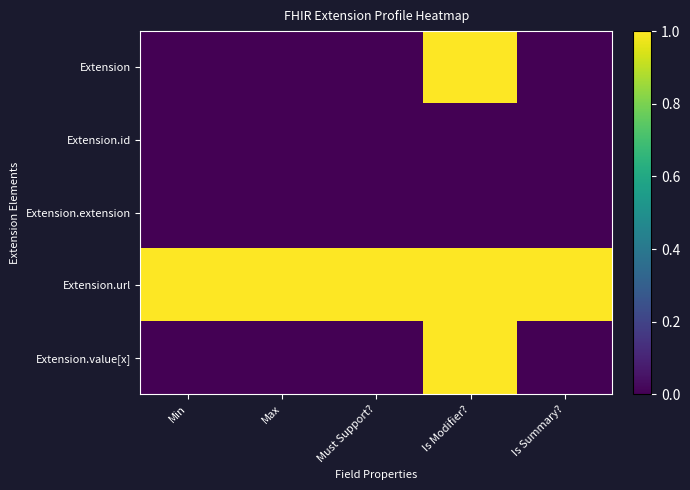

What is the spread (max minus min) of values at Min?

1